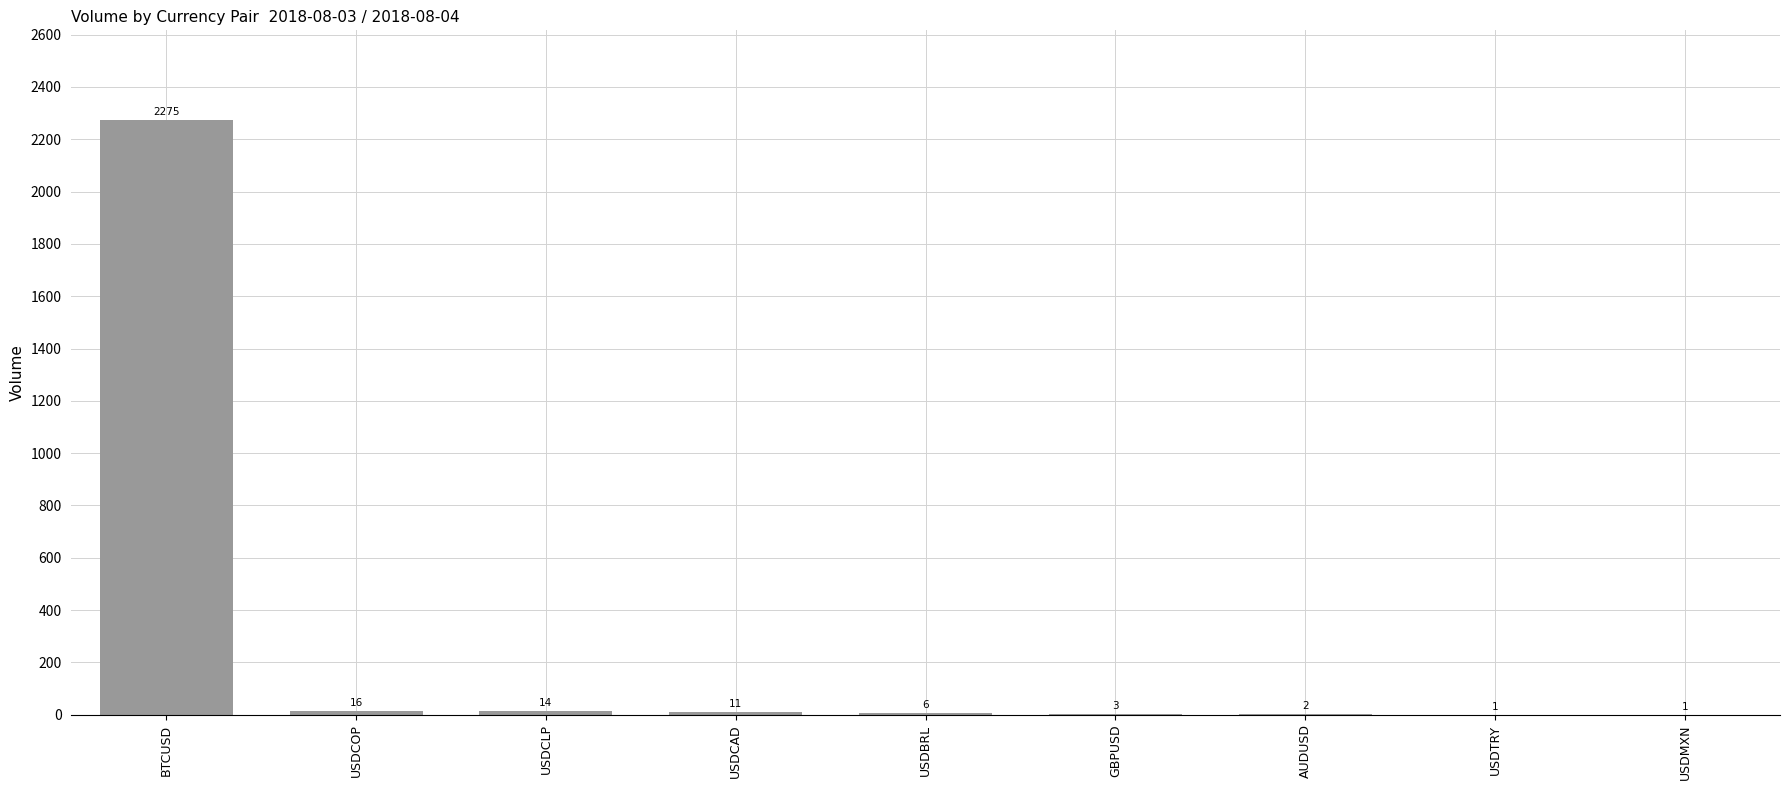

Reading left to right, list all the values displayed in this chart.

BTCUSD=2275	USDCOP=16	USDCLP=14	USDCAD=11	USDBRL=6	GBPUSD=3	AUDUSD=2	USDTRY=1	USDMXN=1